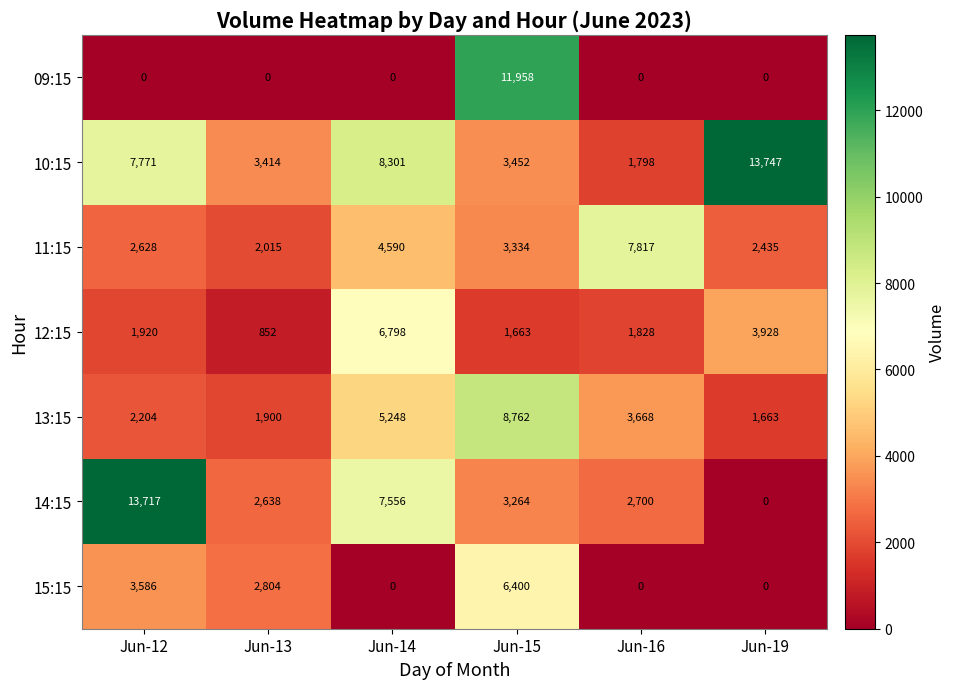

What is the sum of the 15:15 values at Jun-15 and Jun-12?

9986